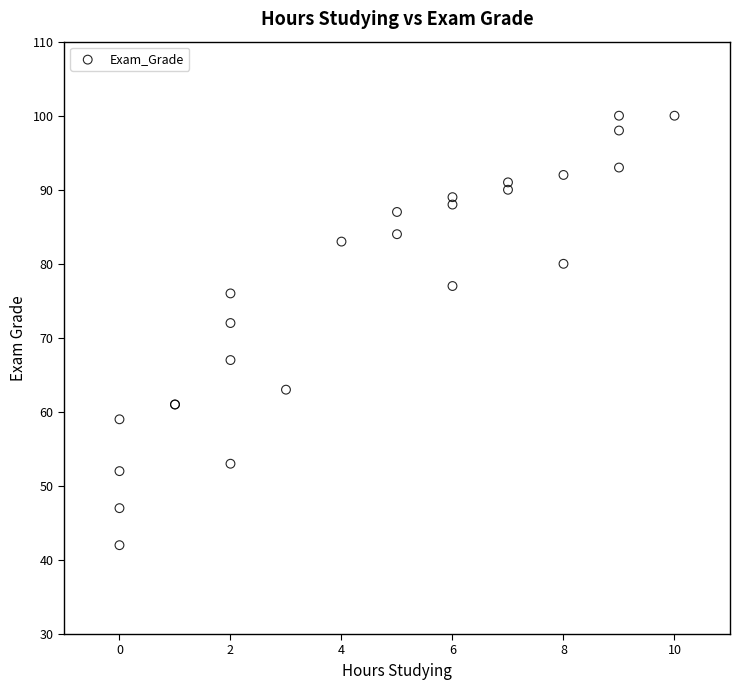

What Y value in the scatter plot is closest to 71?

72